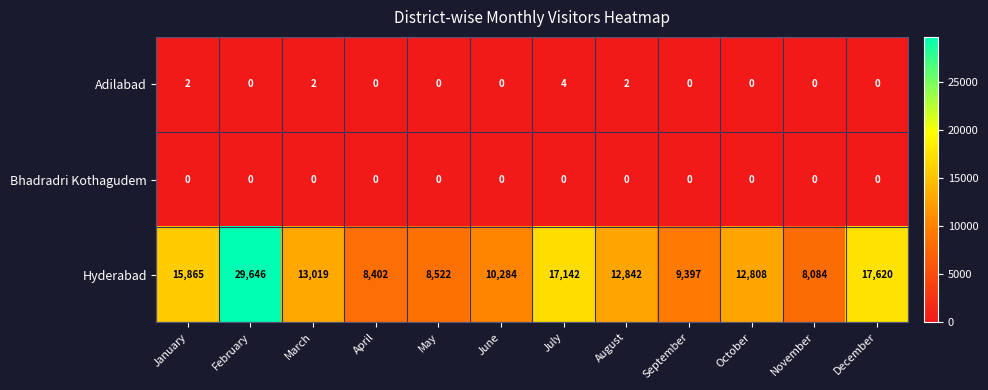

Rank the series by their maximum value, from highest to lowest.

Hyderabad, Adilabad, Bhadradri Kothagudem